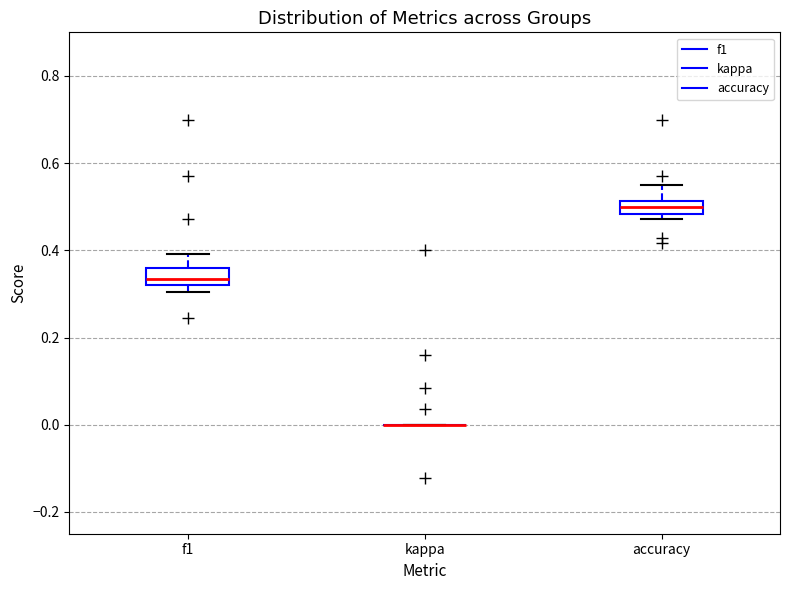

Reading left to right, read every box against the y-axis: the position of its median line, the range the box covers, and the ends of its whiskers. The values are not printed on the chart, so give them approximately, as read against the axis.

f1: median 0.34, box 0.32 to 0.36, whiskers 0.30 to 0.40
kappa: box collapsed to a line at 0.00, whiskers 0.00 to 0.00
accuracy: median 0.50, box 0.48 to 0.52, whiskers 0.48 (just below the box's lower edge) to 0.54